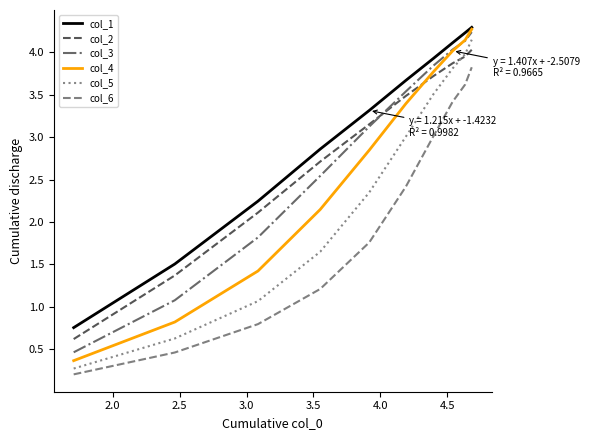

Which series has the largest total across all categories?

col_1